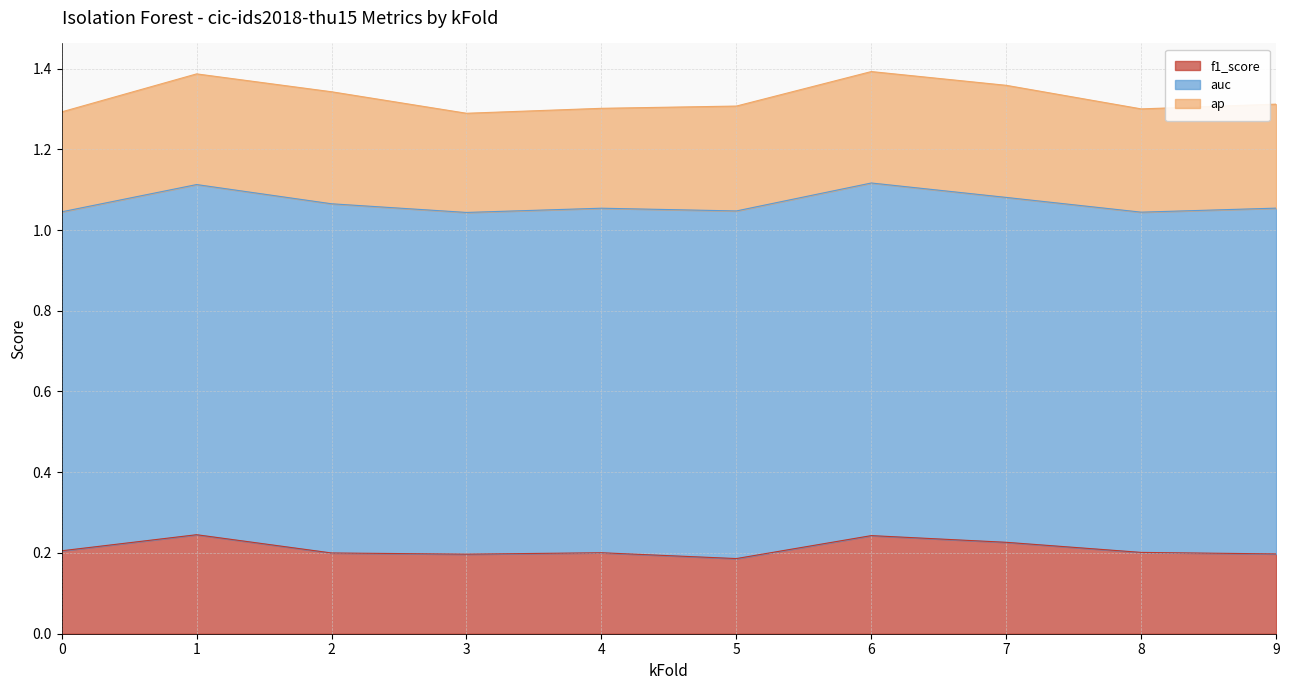

At which label does auc reach its peak?

6